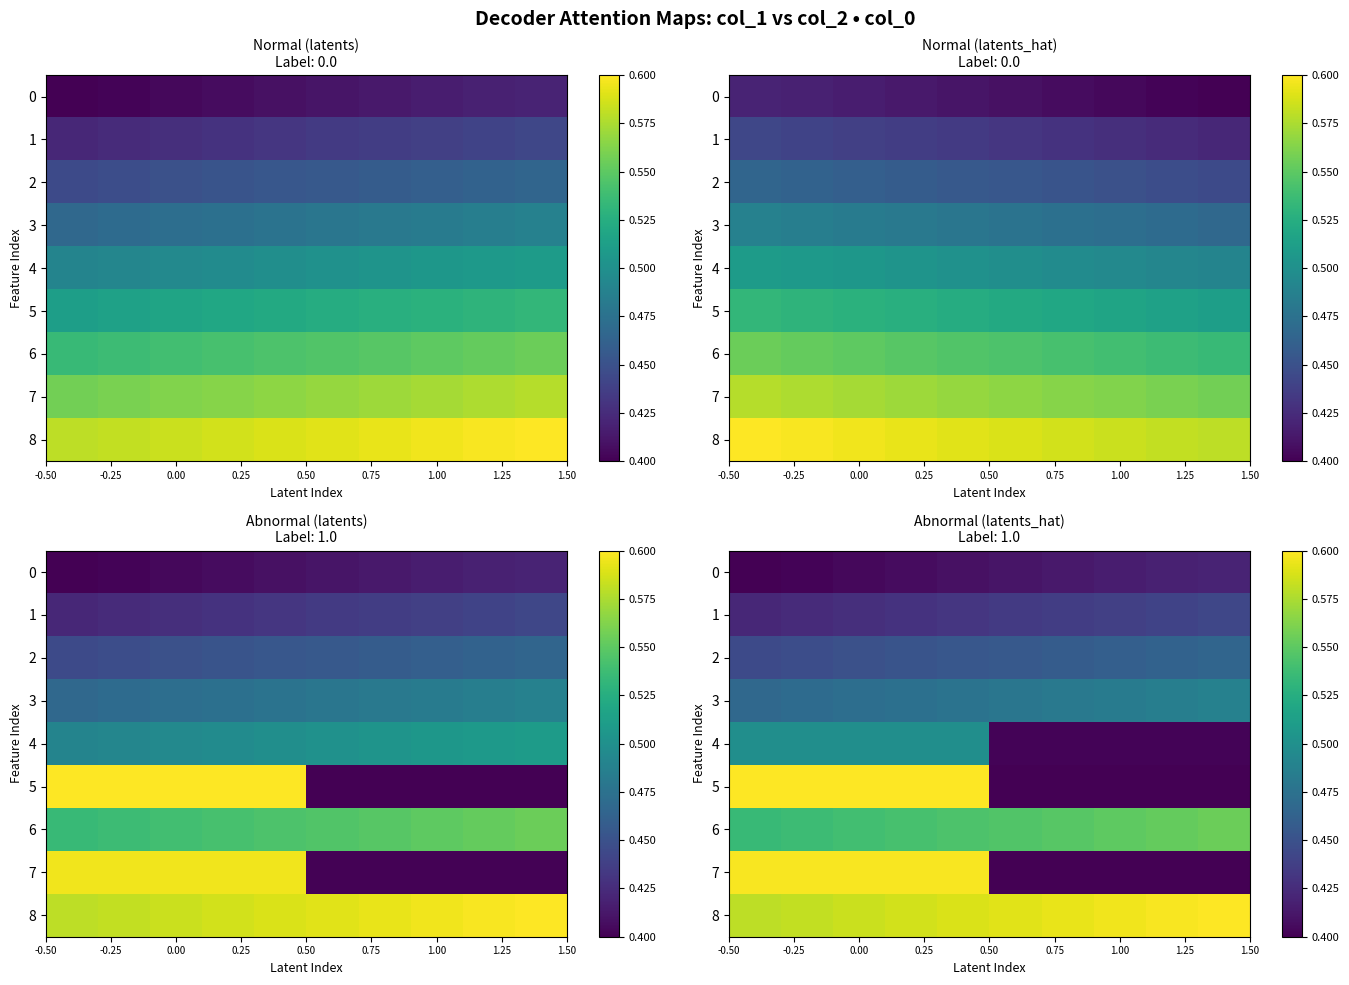

What is the sum of all 2 values?

4.6